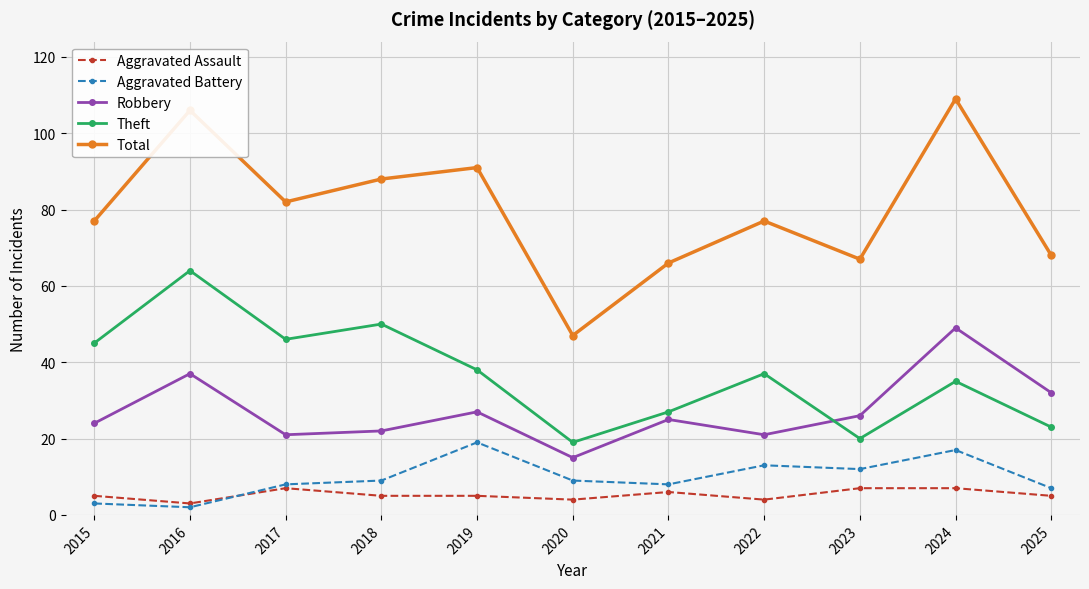

What is the spread (max minus min) of values at 2022?

73